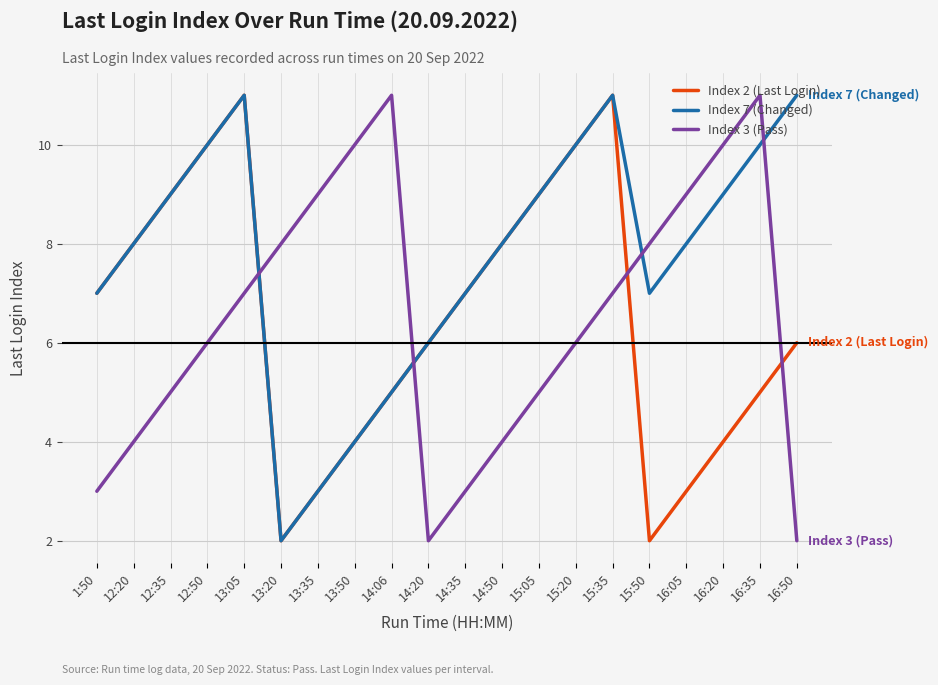

What is the maximum value shown in the chart?

11